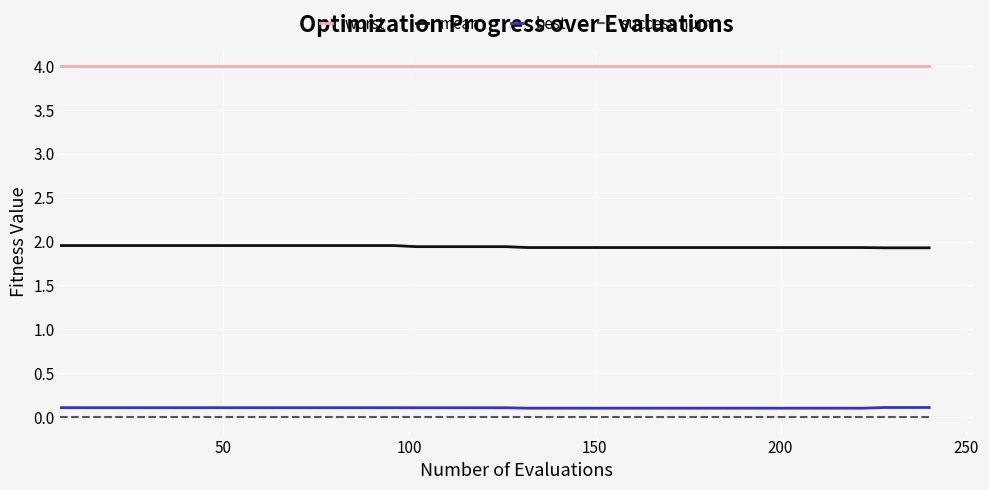

Which series has the largest total across all categories?

worst